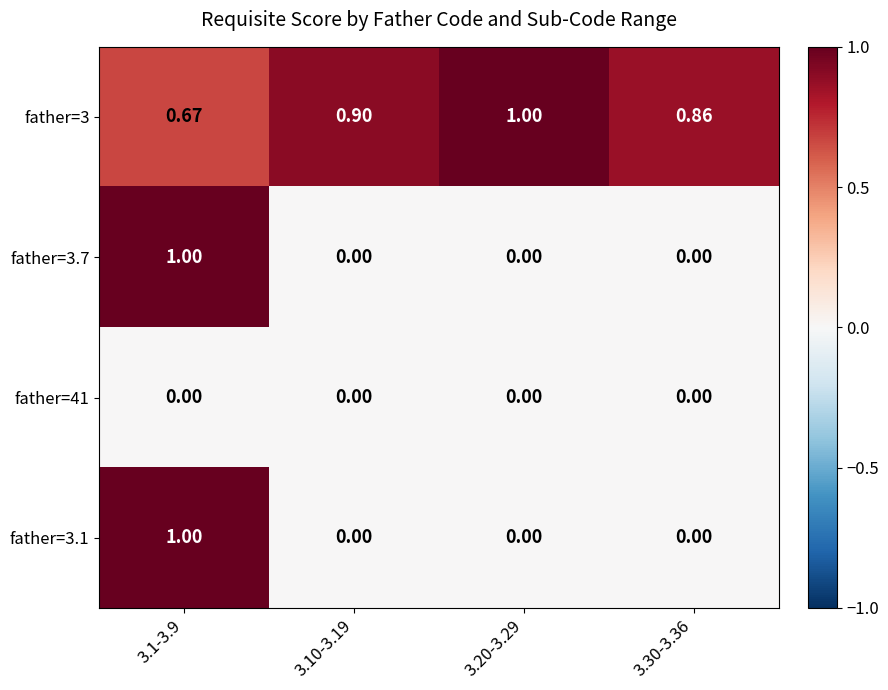

Is the value of father=3 at 3.1-3.9 greater than the value of father=41 at 3.20-3.29?

Yes